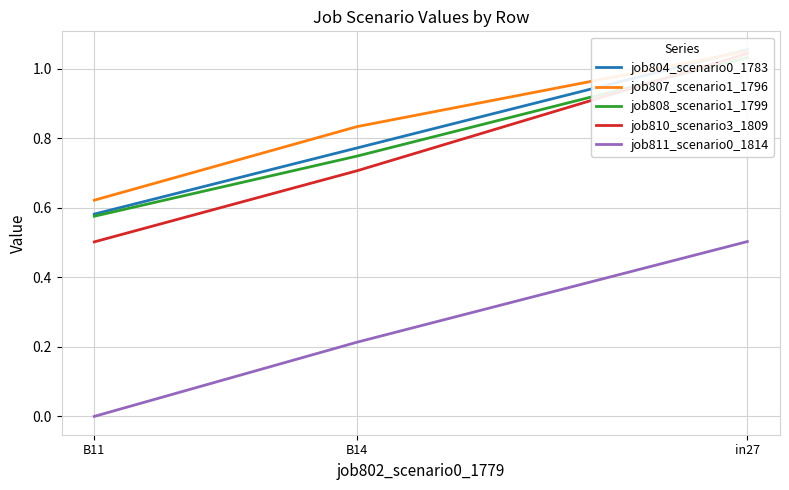

Which has a higher value, B14 or B11?

B14